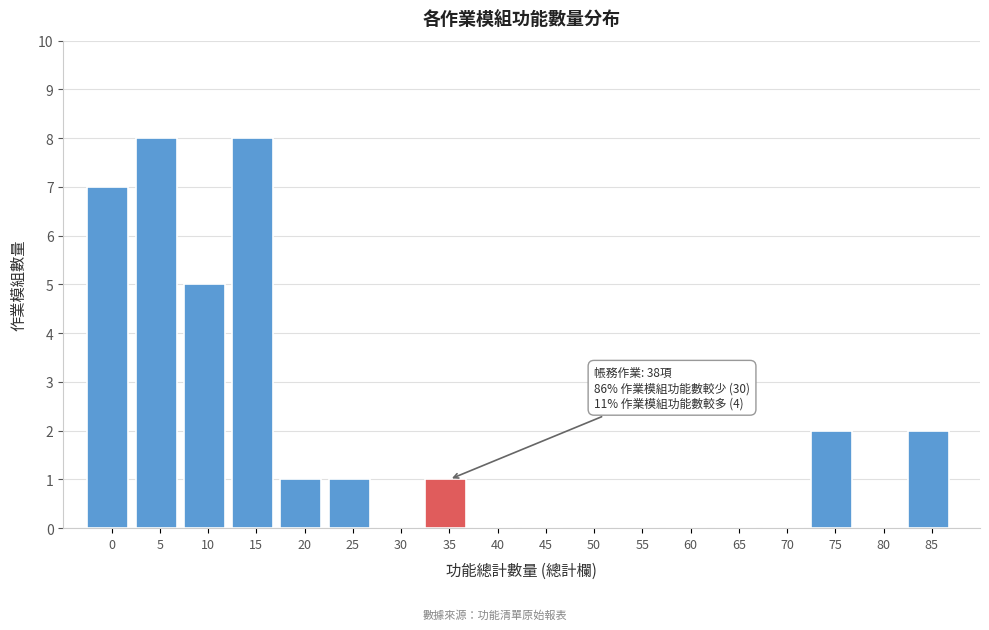

Reading right to left, transcribe all the data shown in this chart.

85=2	80=0	75=2	70=0	65=0	60=0	55=0	50=0	45=0	40=0	35=1	30=0	25=1	20=1	15=8	10=5	5=8	0=7